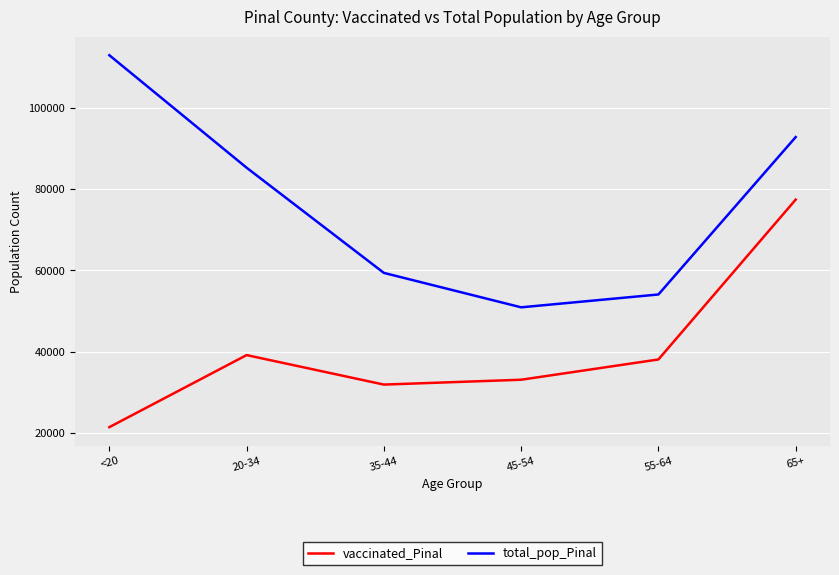

At which label is total_pop_Pinal closest to 81900?

20-34